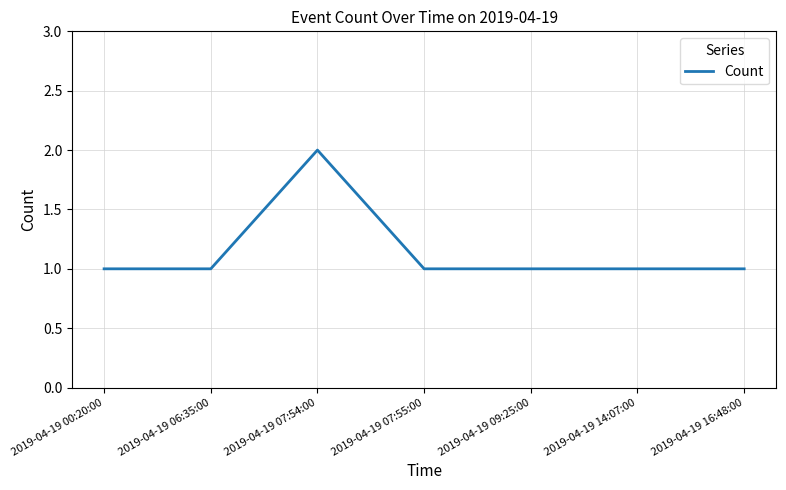

Reading left to right, what are all the values shown in this chart?

2019-04-19 00:20:00=1	2019-04-19 06:35:00=1	2019-04-19 07:54:00=2	2019-04-19 07:55:00=1	2019-04-19 09:25:00=1	2019-04-19 14:07:00=1	2019-04-19 16:48:00=1